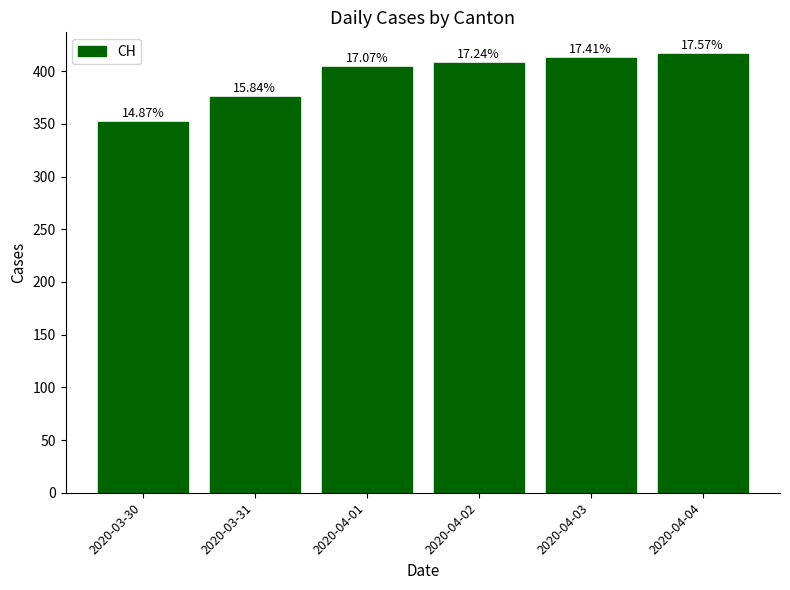

What is the smallest value displayed?

352